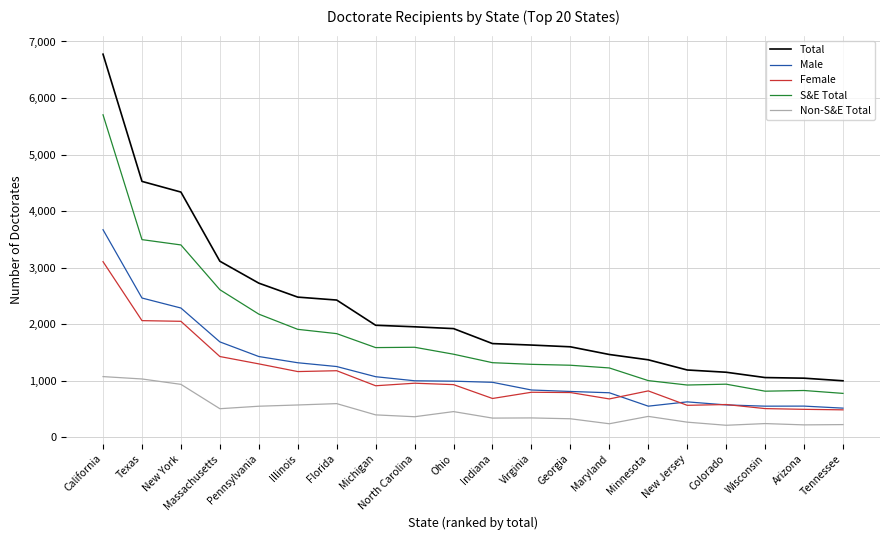

Rank the series by their maximum value, from highest to lowest.

Total, S&E Total, Male, Female, Non-S&E Total